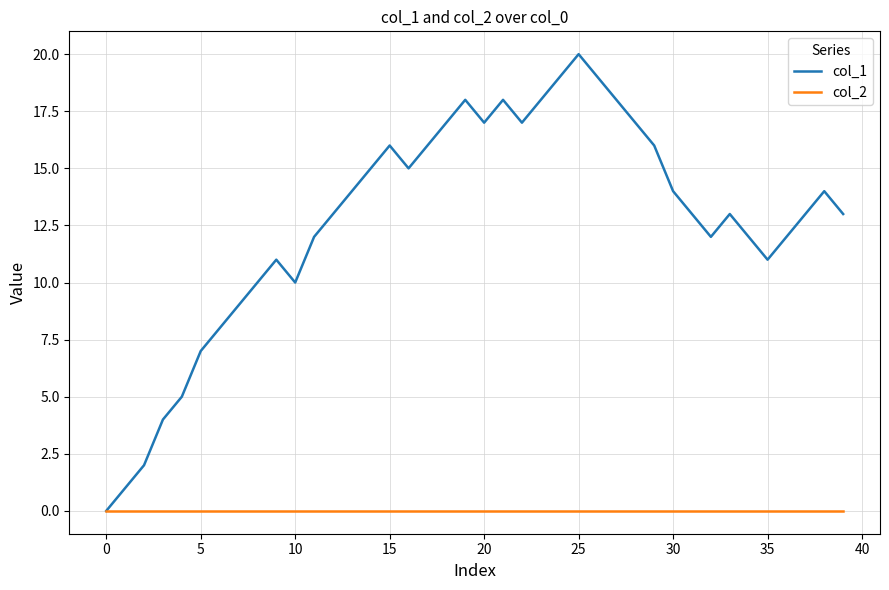

List the series in order of their peak value, highest first.

col_1, col_2